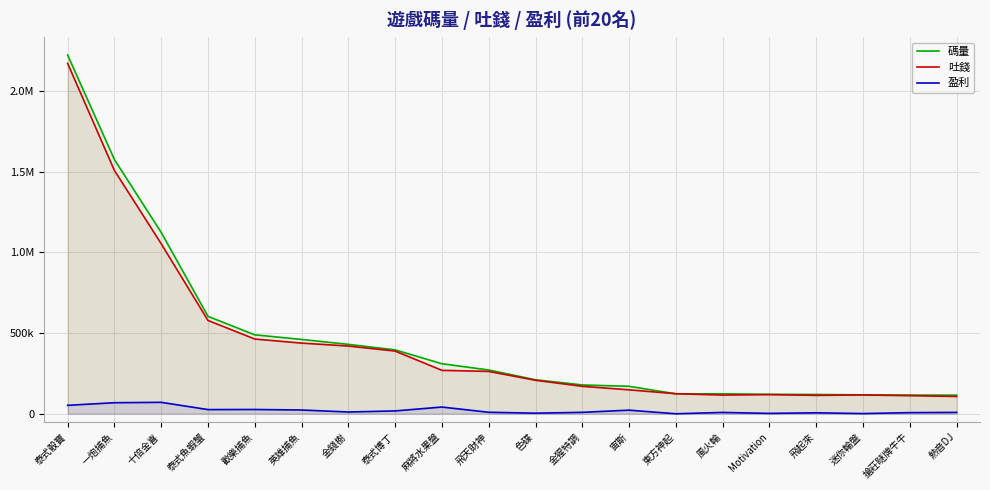

True or false: 吐錢 has more than 2 points higher than both neighbors.

False